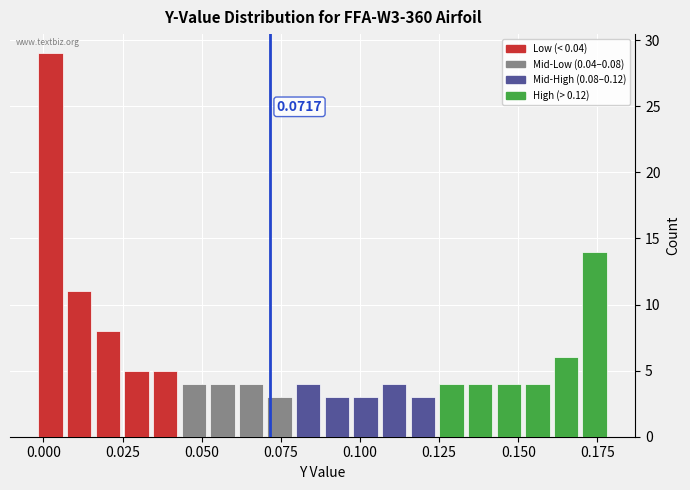

Read against the x-axis, roughly where is the centre of the tallest bar?

0.000